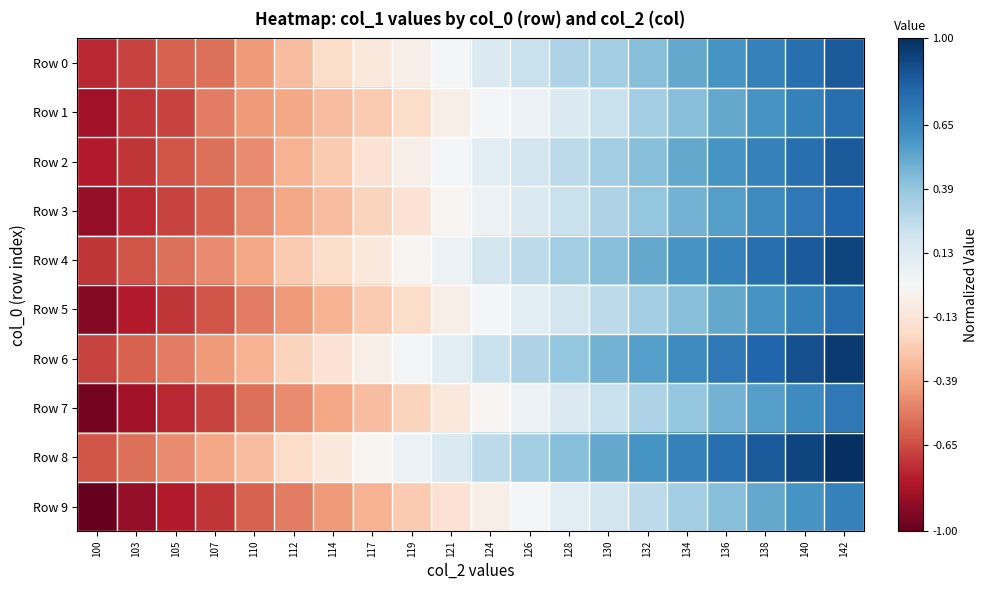

Which series has the largest range (max minus min)?

Row 3